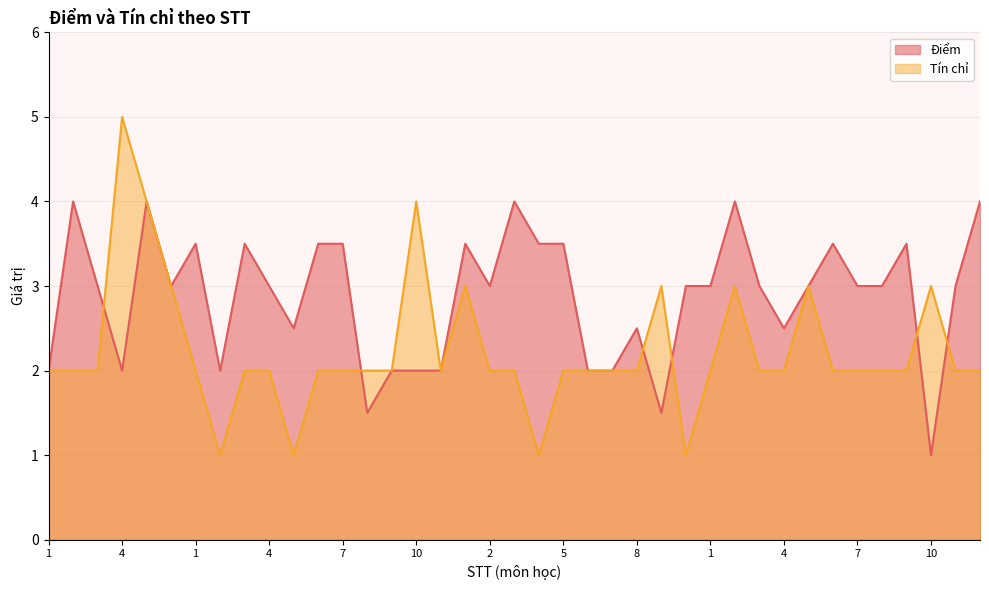

Which has a higher value, 2 or 10?

2